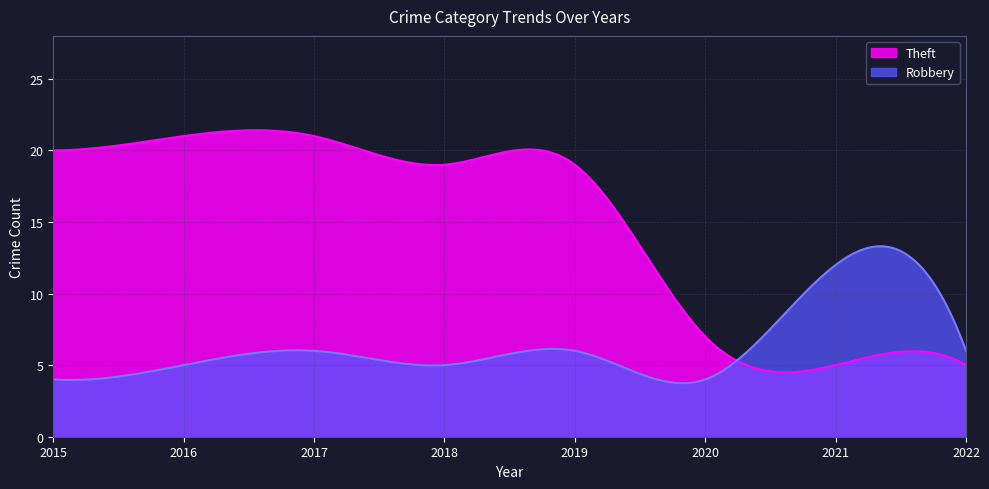

Reading left to right, what are all the values shown in this chart?

Robbery: 4	5	6	5	6	4	12	6
Theft: 20	21	21	19	19	7	5	5